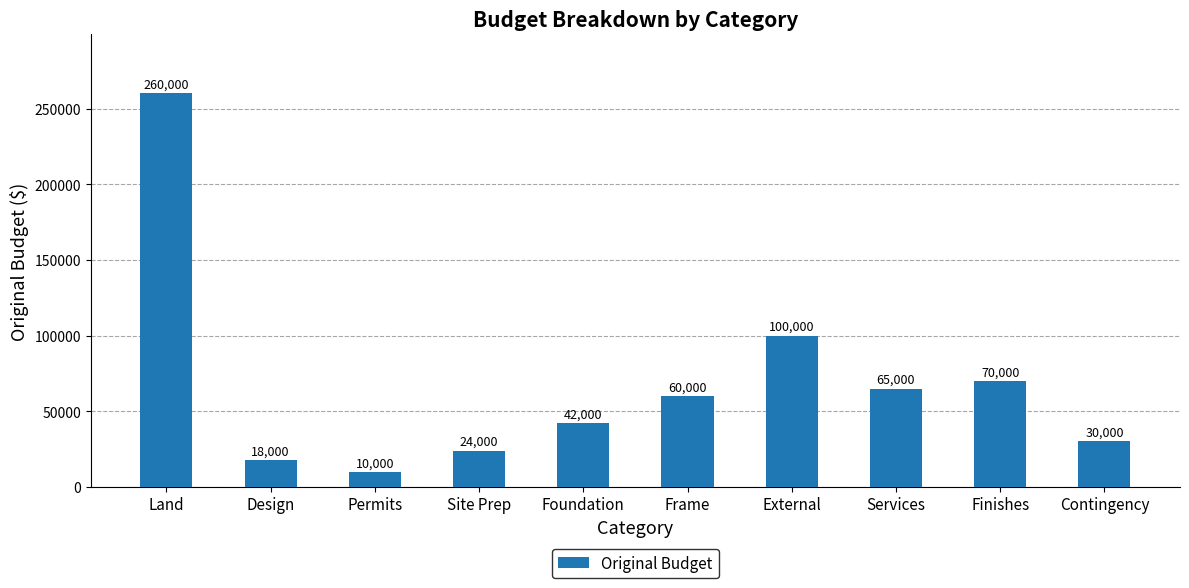

The value at Land is 340559. True or false?

False